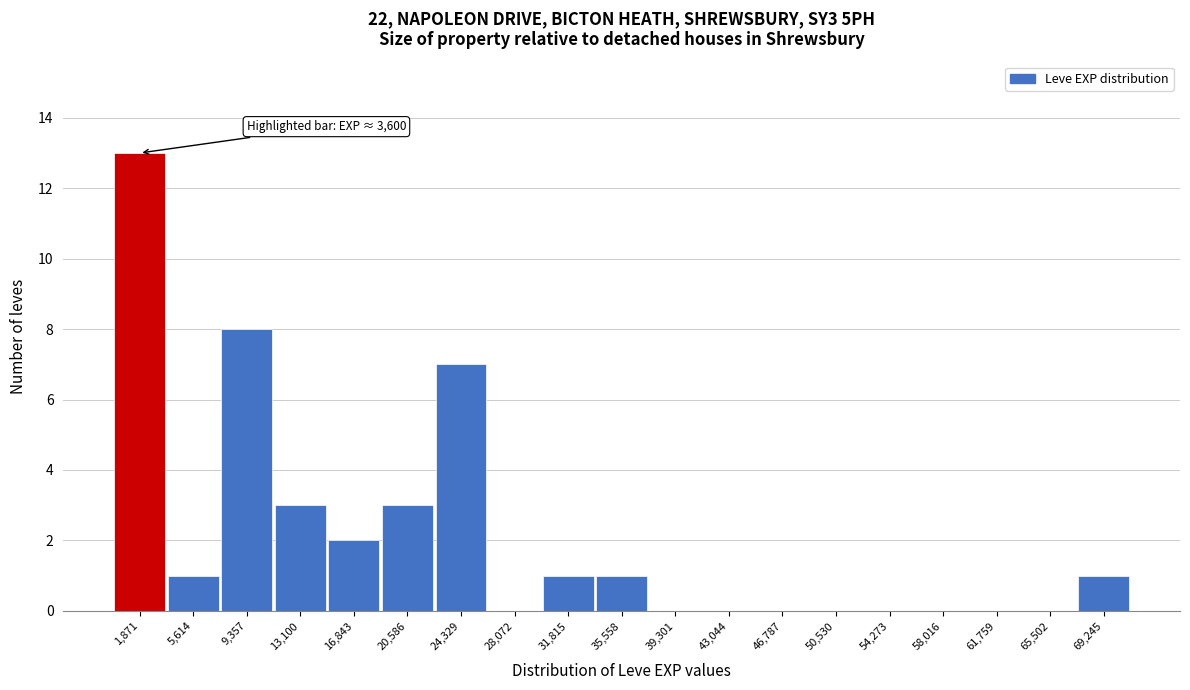

Over which range of the x-axis is the bar tallest?

0 to 3500